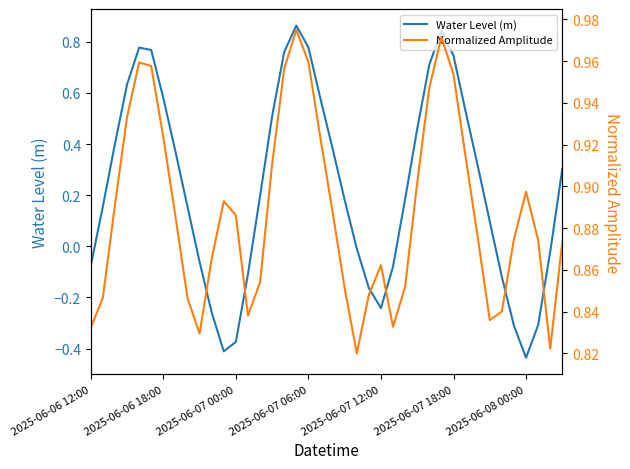

The Water Level (m) series shows -0.1 at 2025-06-07 12:00. True or false?

False